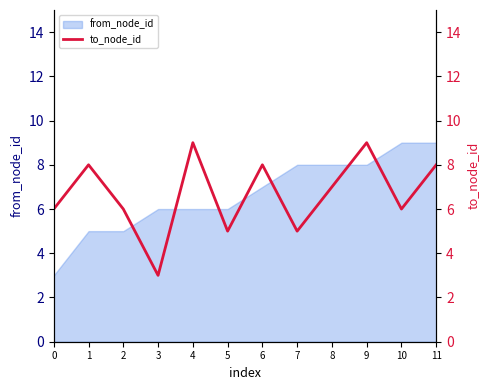

Where is the first local maximum?

1